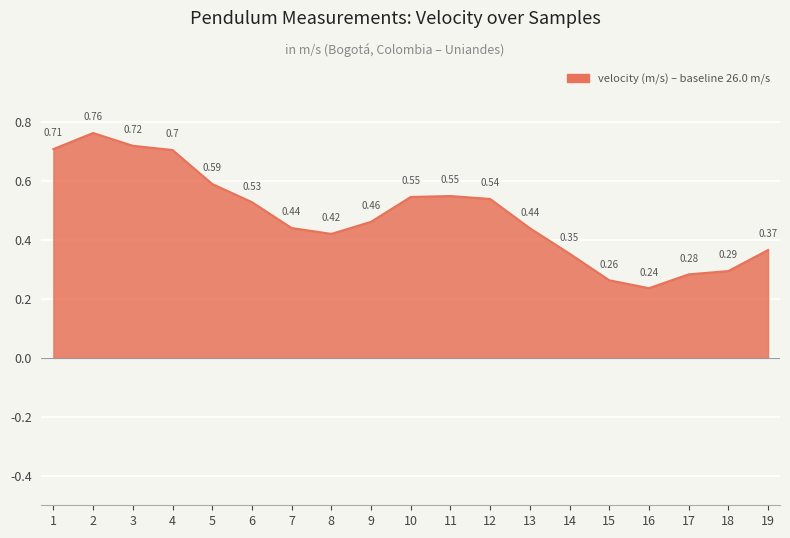

Between 8 and 3, which is larger?

3